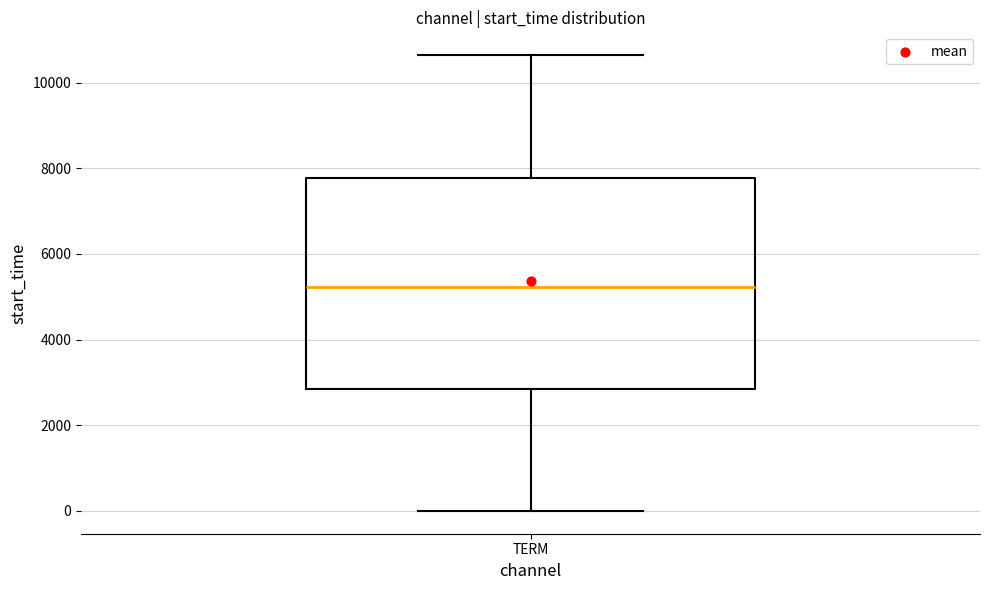

Read this box plot against the y-axis: the position of the median line, the range covered by the box, and the ends of both whiskers. The values are not printed on the chart, so give them approximately, as read against the axis.

median 5200, box 2800 to 7800, whiskers 0 to 10600